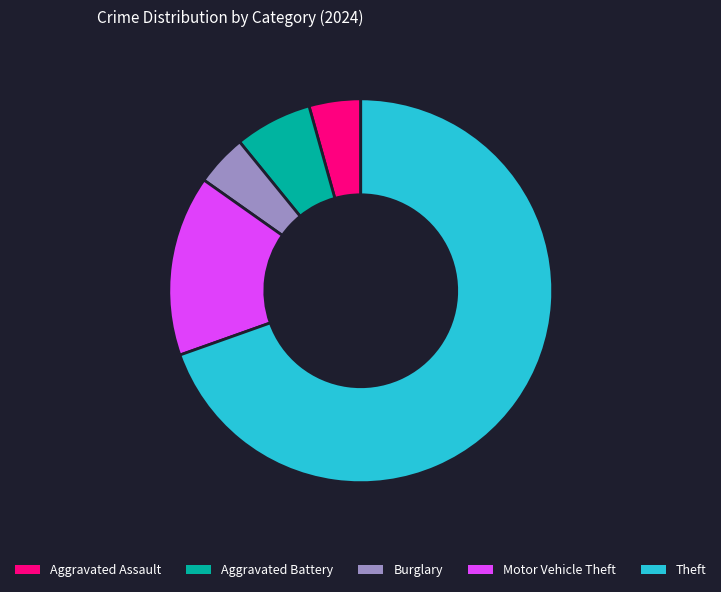

Do Aggravated Battery and Aggravated Assault together represent more than half of the pie?

No